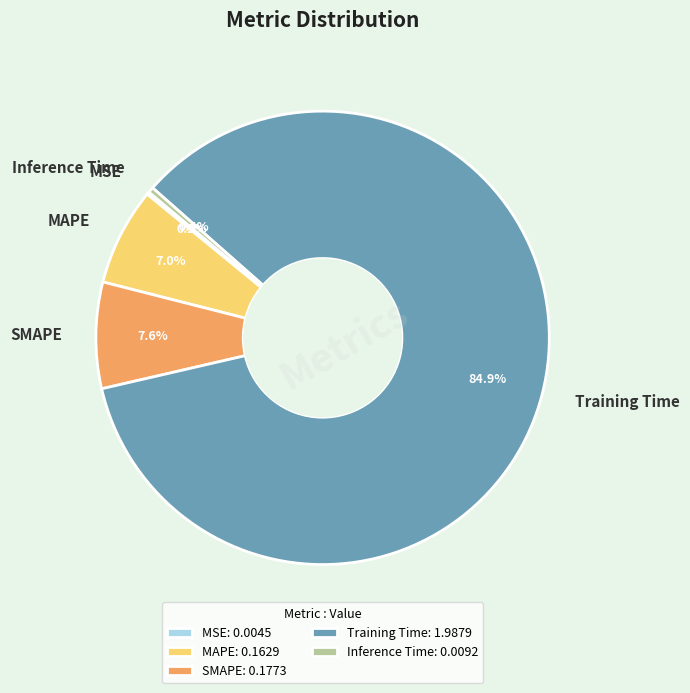

Do SMAPE and Inference Time together represent more than half of the pie?

No